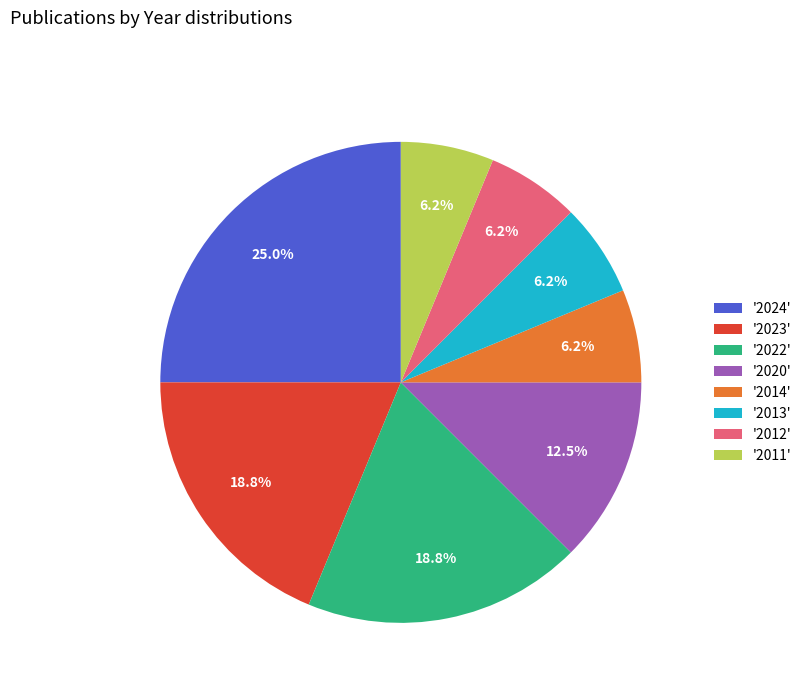

Which category has the biggest portion of the pie?

'2024'